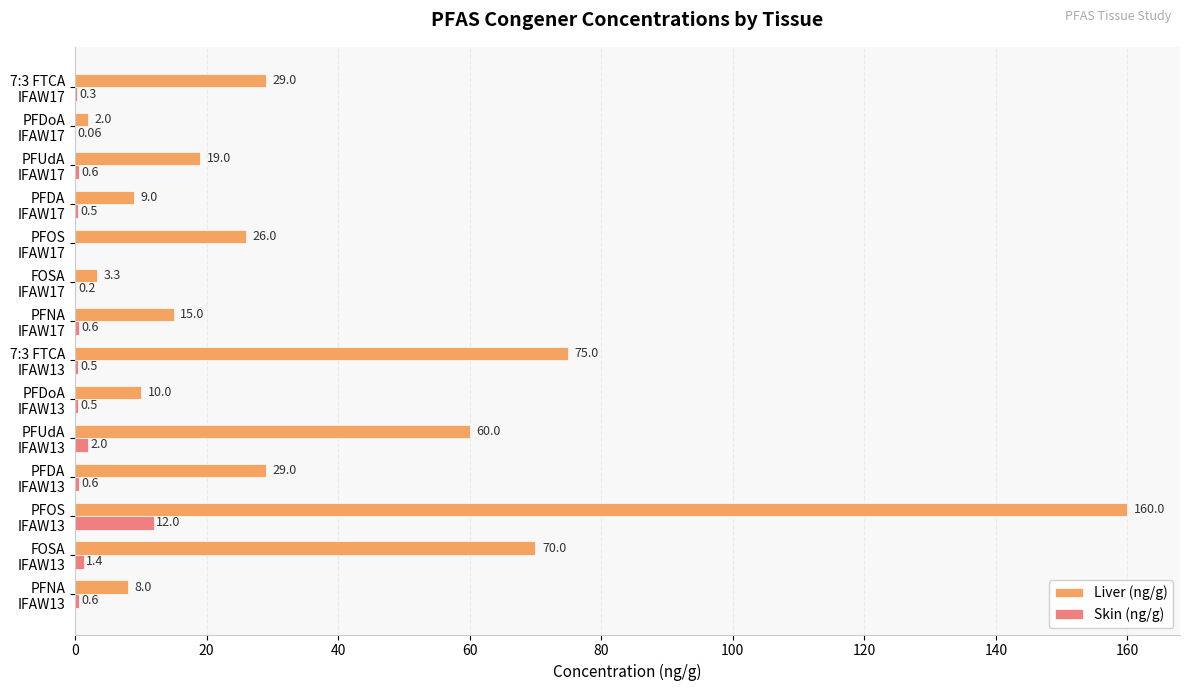

Which series has the largest total across all categories?

Liver (ng/g)